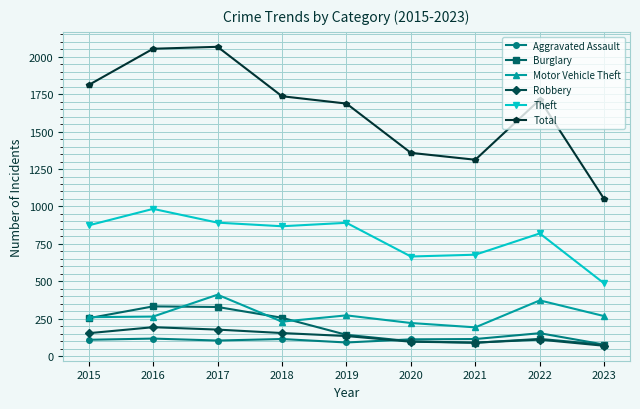

Between 2015 and 2018, which series saw the biggest shift?

Total